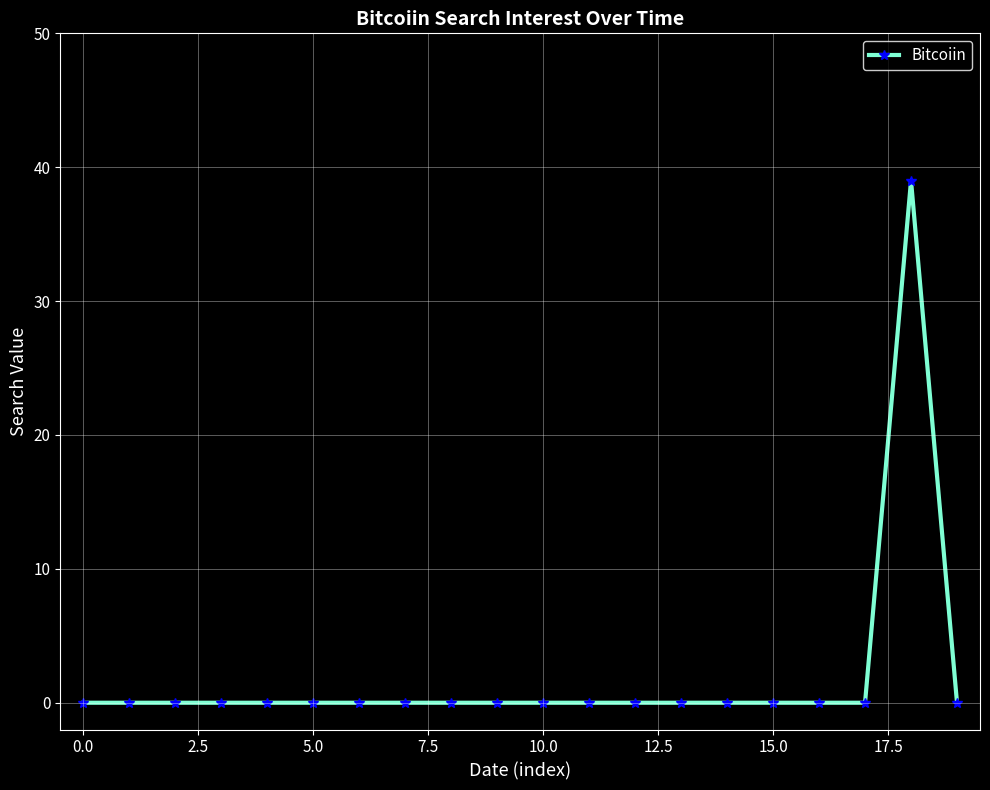

What is the sum of all values?

39